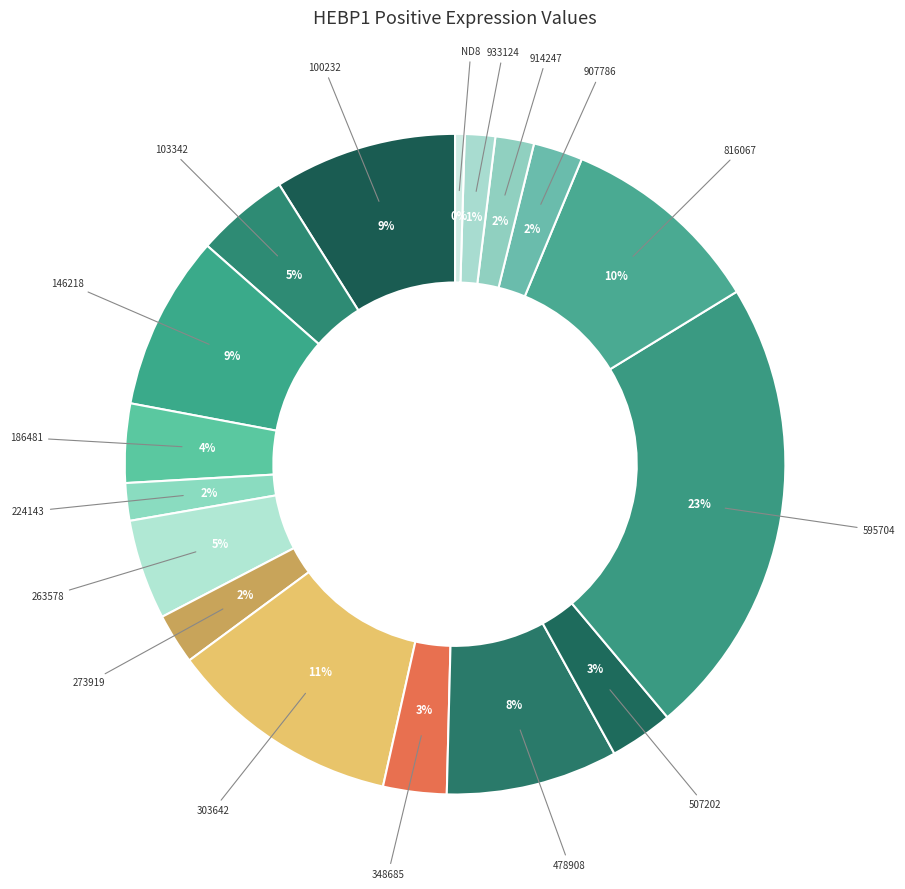

To the nearest percent, what is the difference between the largest and smallest slice percentages?

22%